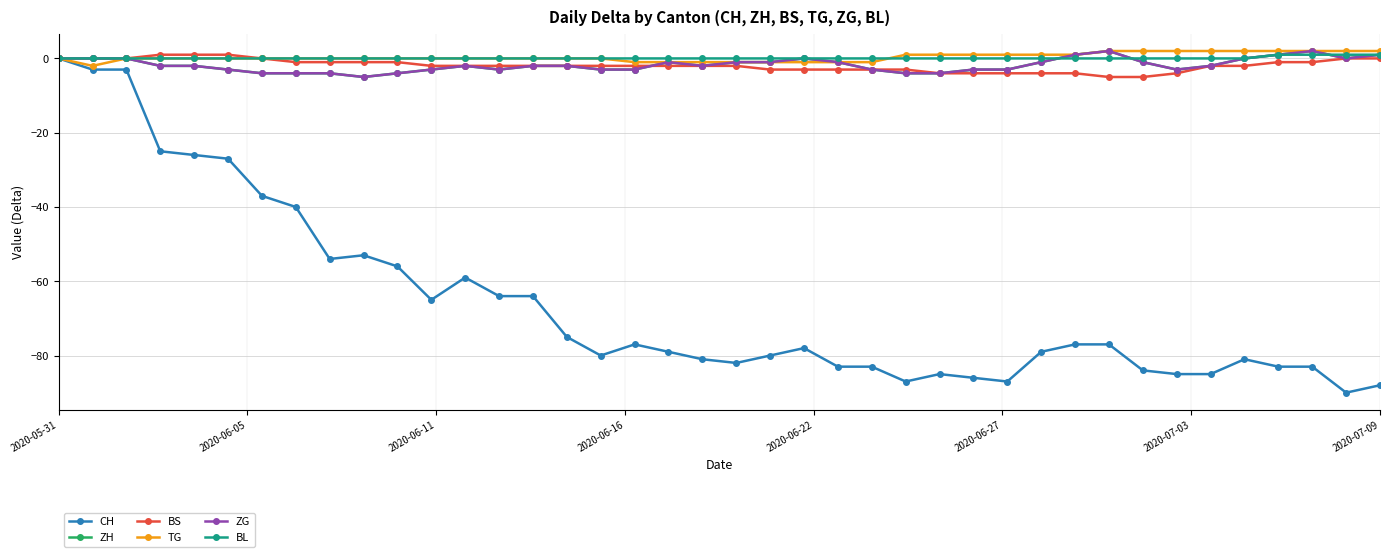

How many intersections are there between ZH and BS?

1